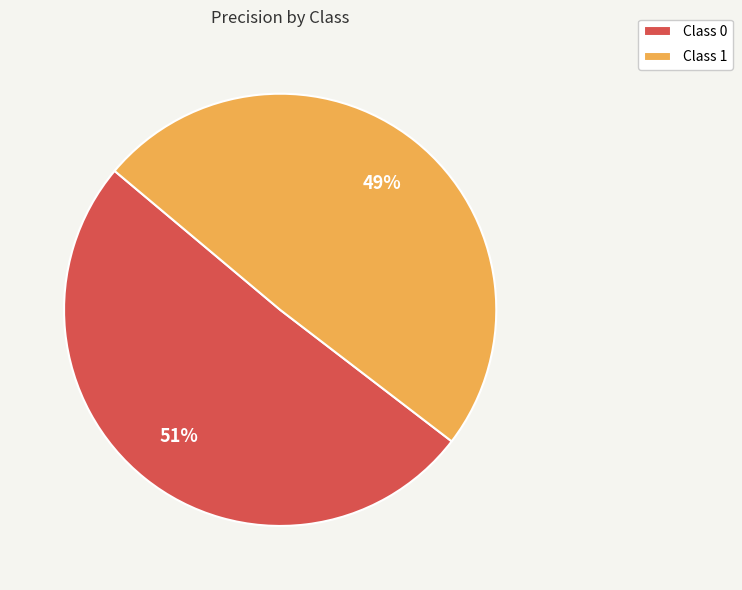

Is there a majority slice in this chart?

Yes